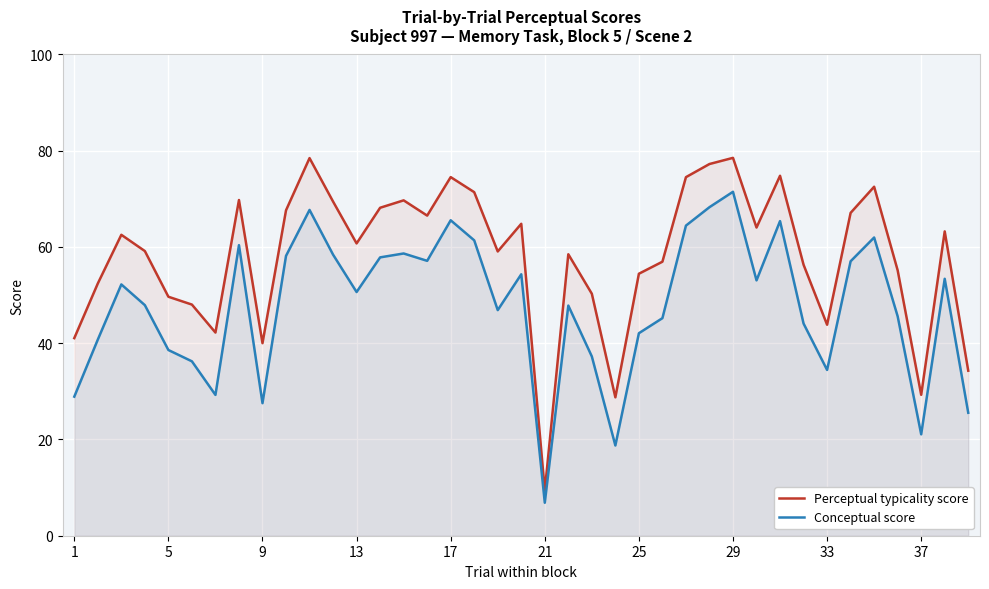

True or false: Conceptual score and Perceptual typicality score intersect in this chart.

False